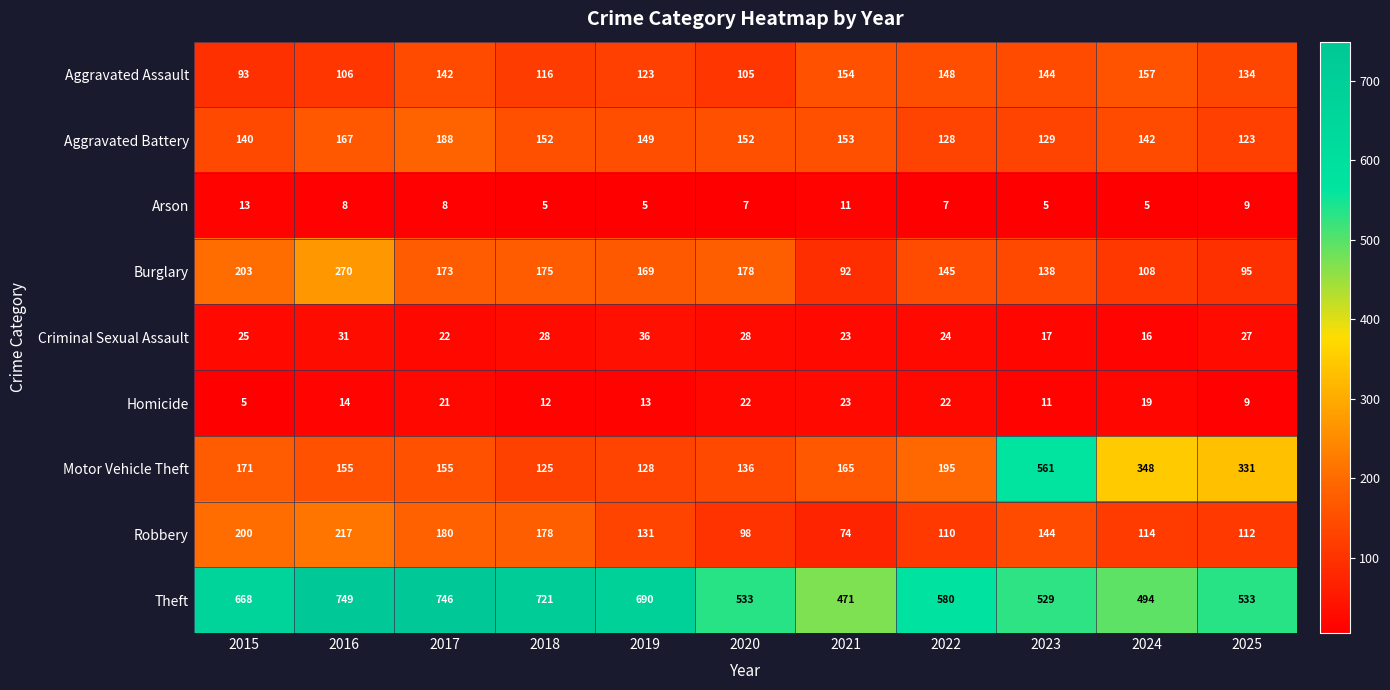

Where does the Arson series first go above 7?

2015